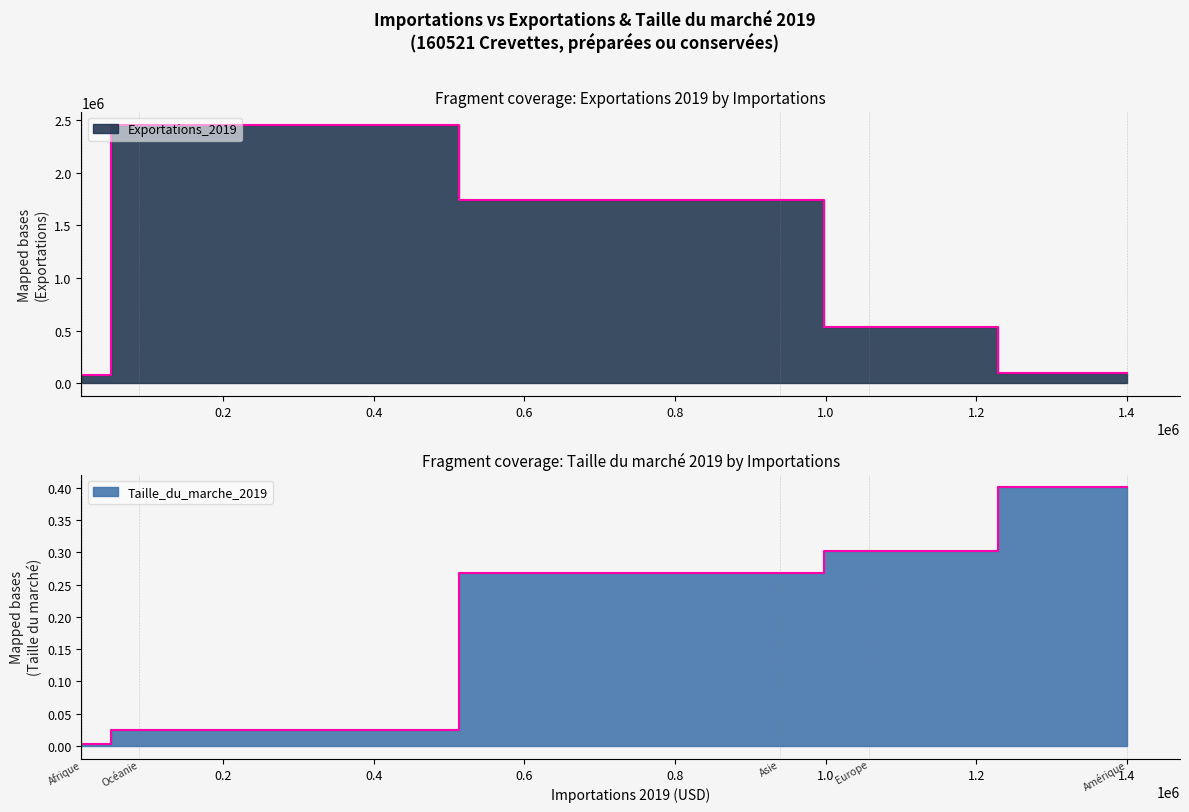

Between Europe and Afrique, which is larger?

Europe